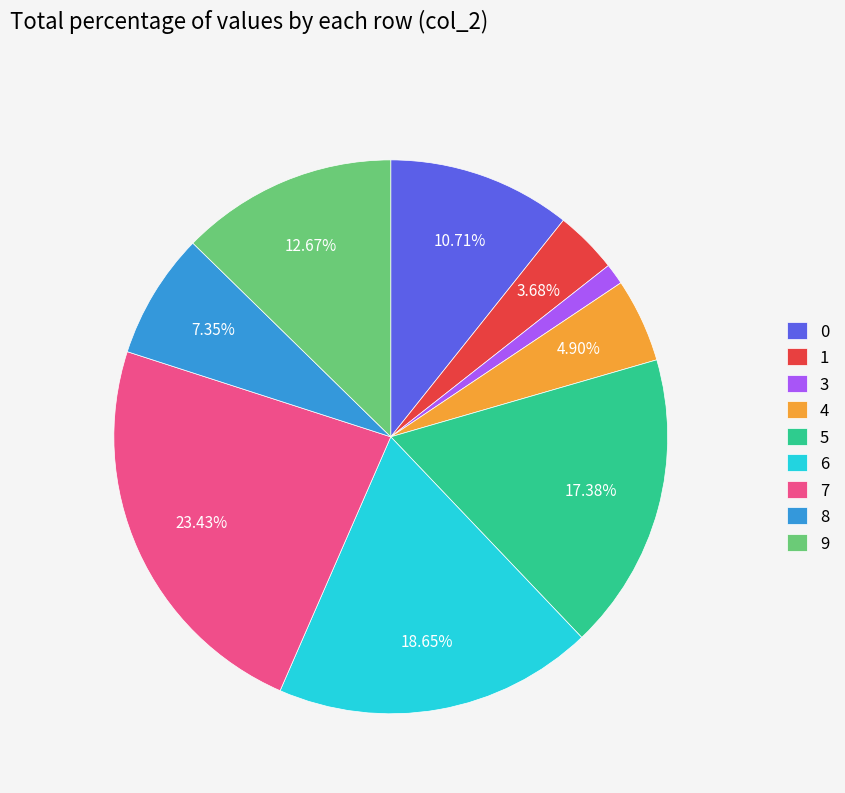

To the nearest percent, what portion does 8 represent?

7%